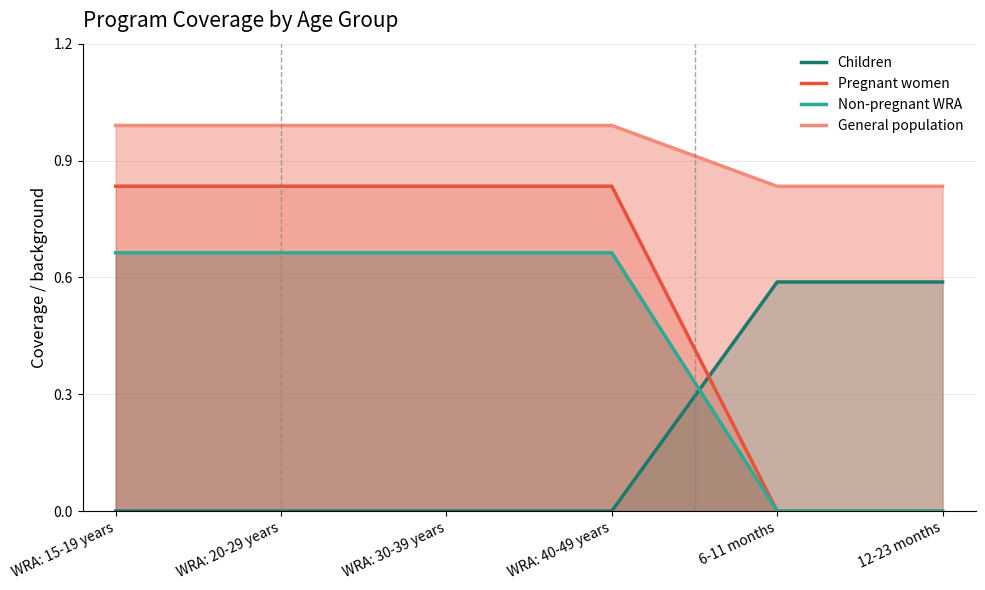

The value of Children at 6-11 months is 0.6. True or false?

True